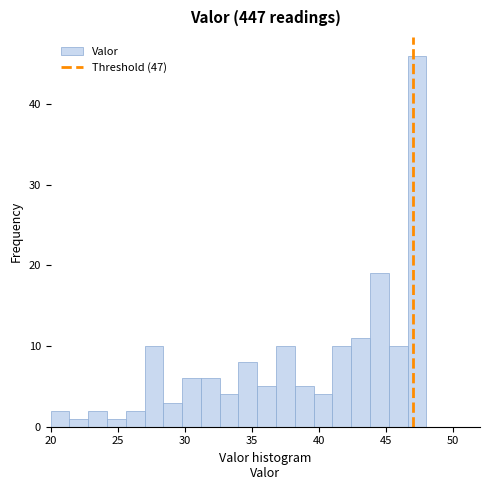

Read against the x-axis, roughly where is the centre of the tallest bar?

47.5